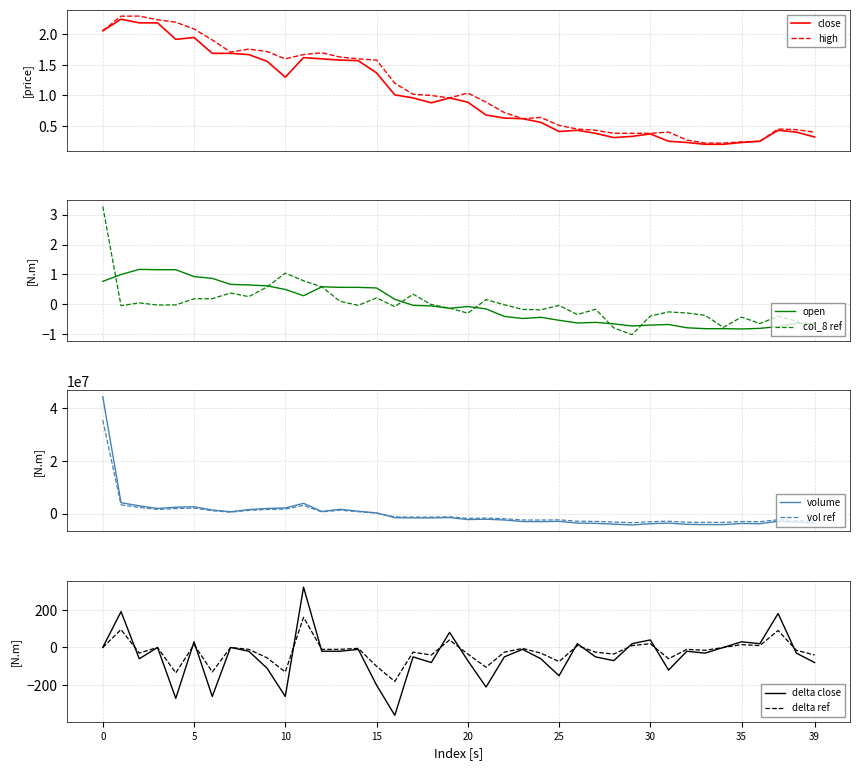

What is the lowest value of the open series?

-0.8